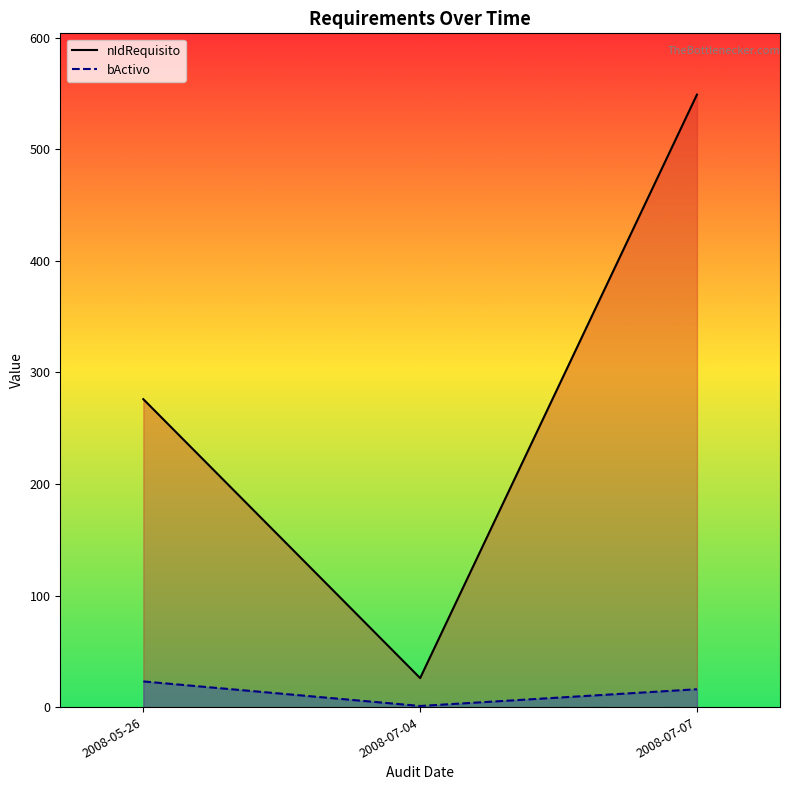

What is the sum of the nIdRequisito values at 2008-05-26 and 2008-07-04?

302